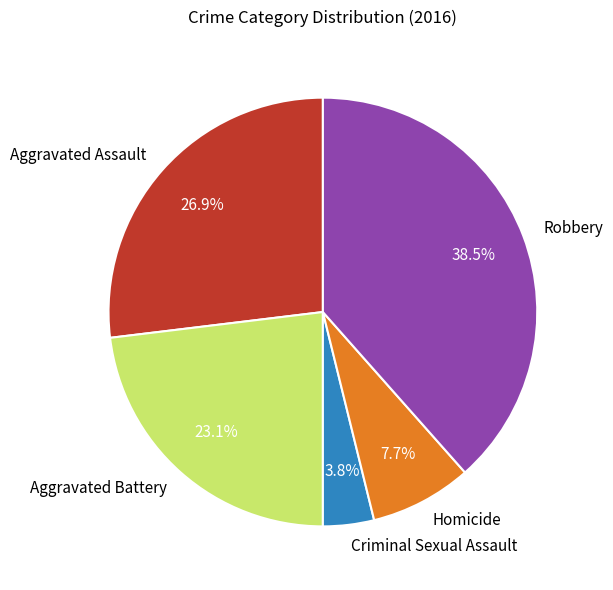

How many slices are in this pie chart?

5